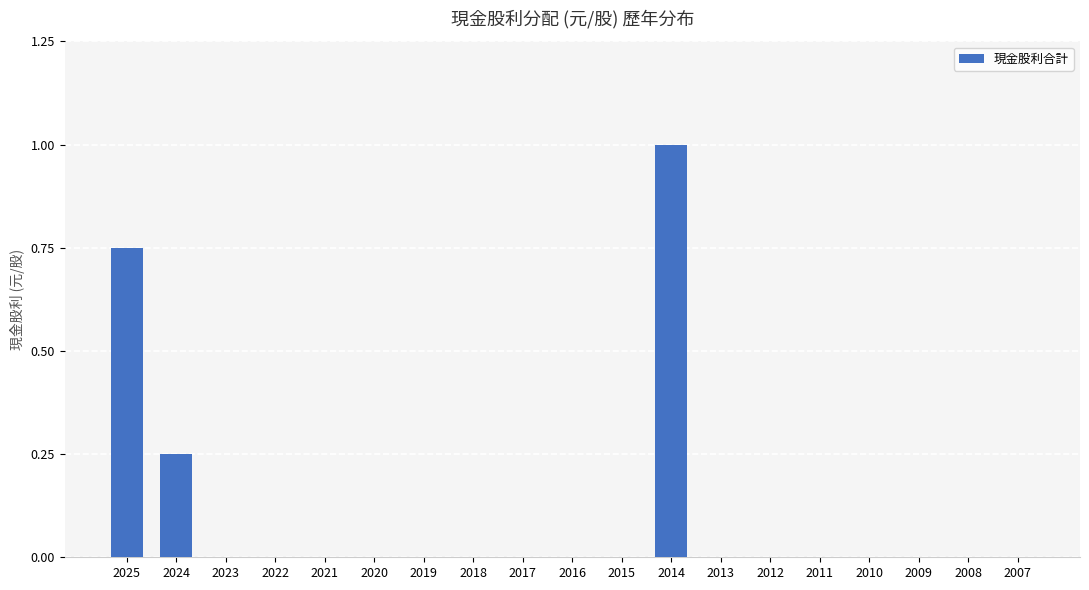

What is the maximum value shown in the chart?

1.0